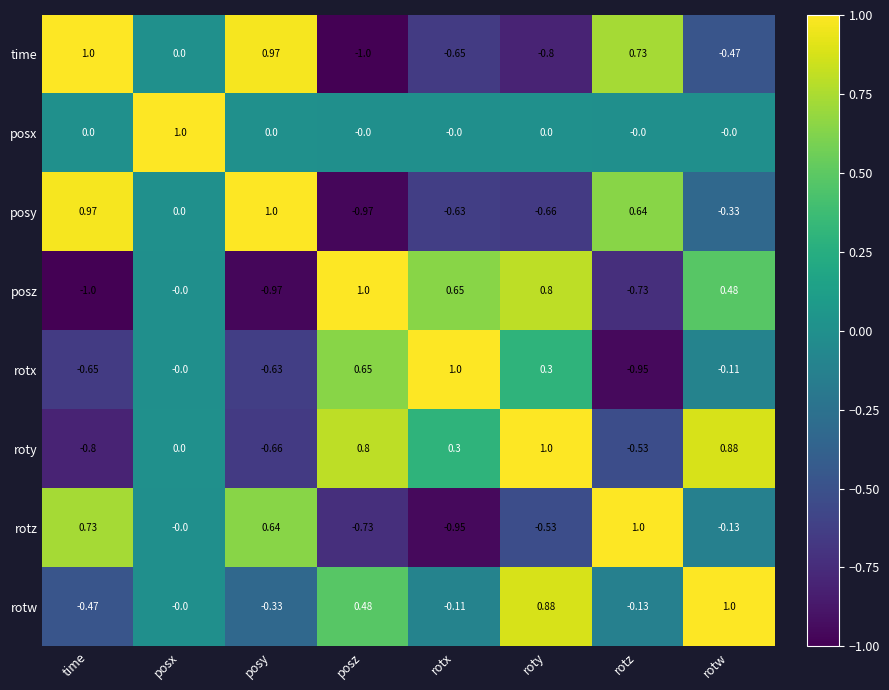

At which label does rotx reach its peak?

rotx